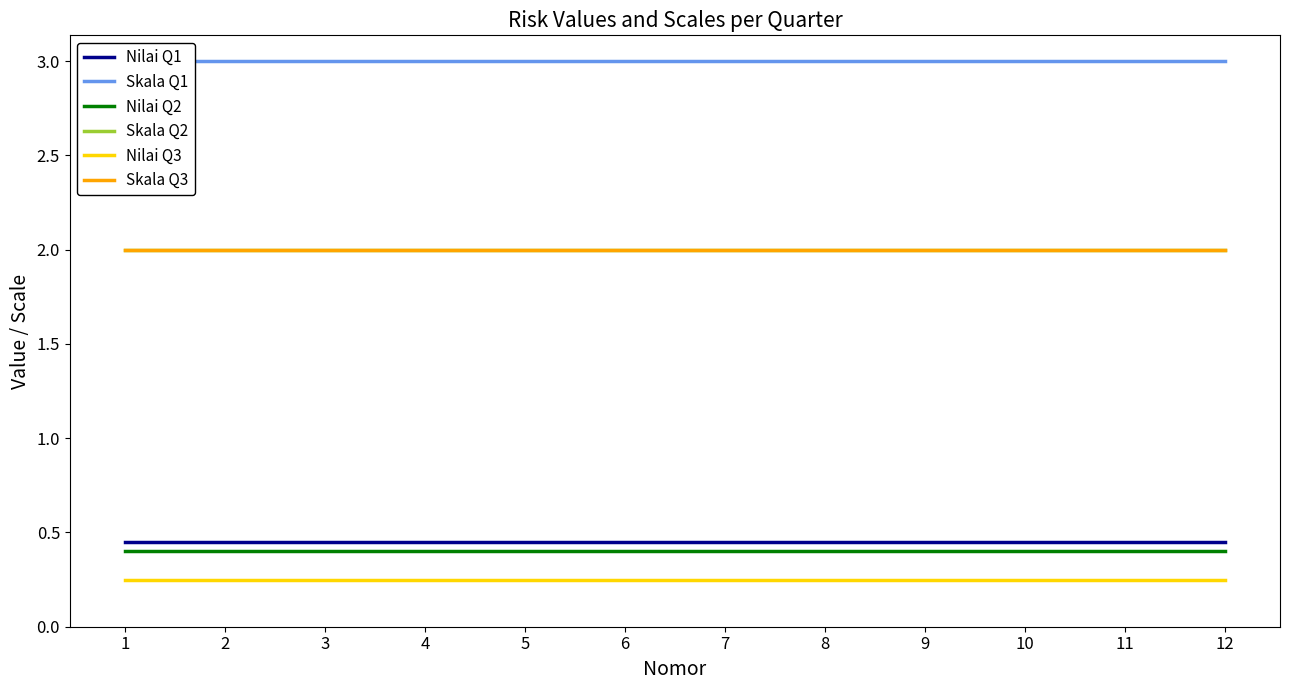

True or false: Skala Q1 and Skala Q3 cross at least once.

False